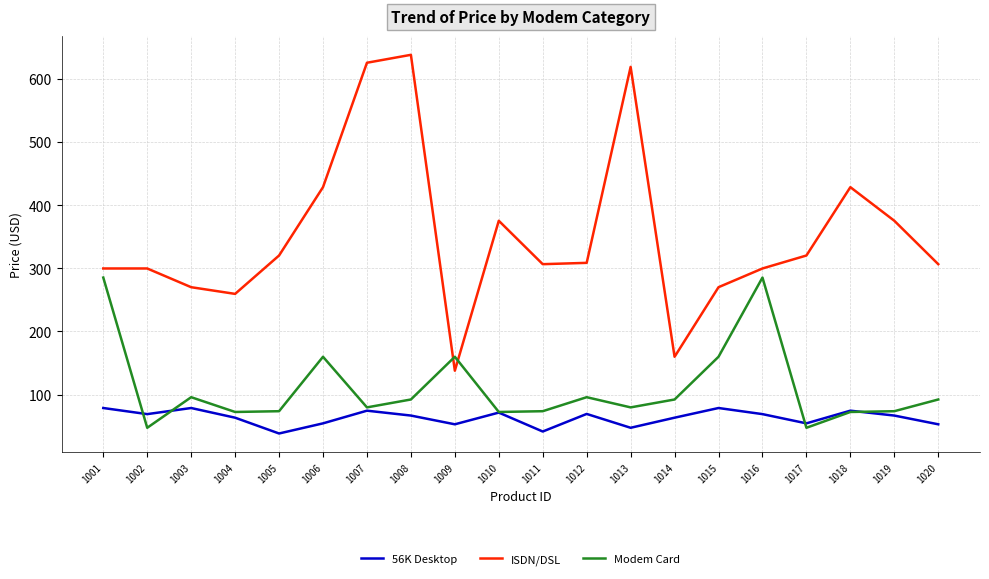

What is the sum of the 56K Desktop values at 1016 and 1007?

143.8